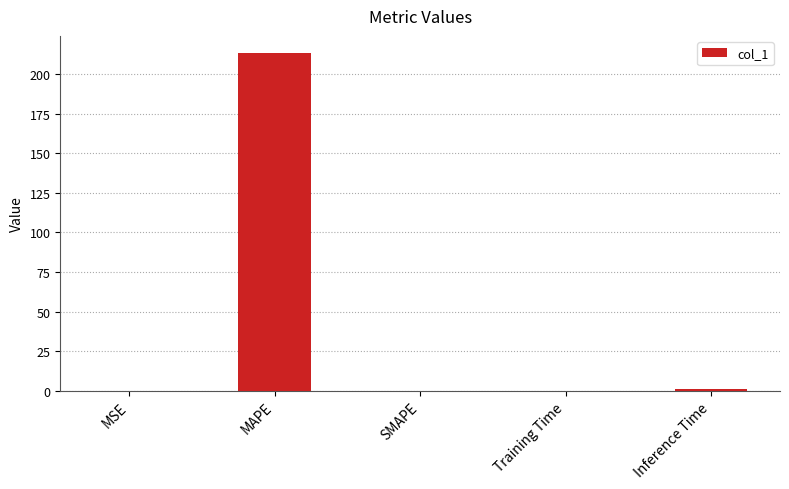

What is the sum of all values?

214.6